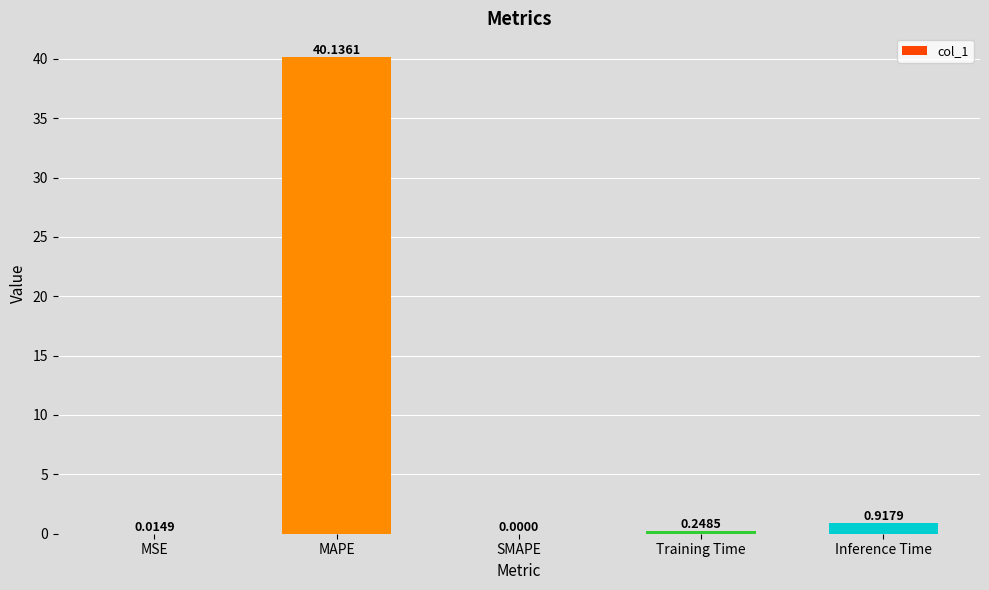

Are the bars horizontal?

No